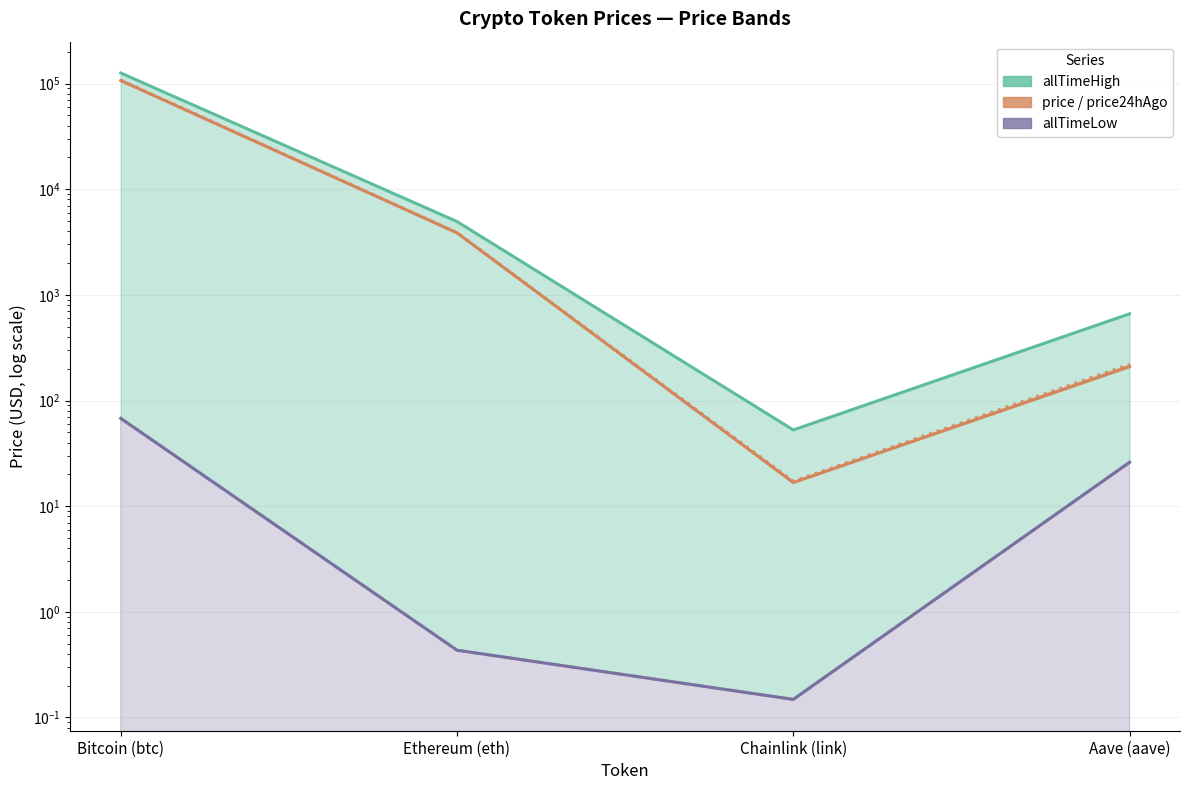

Which series has the largest total across all categories?

allTimeHigh